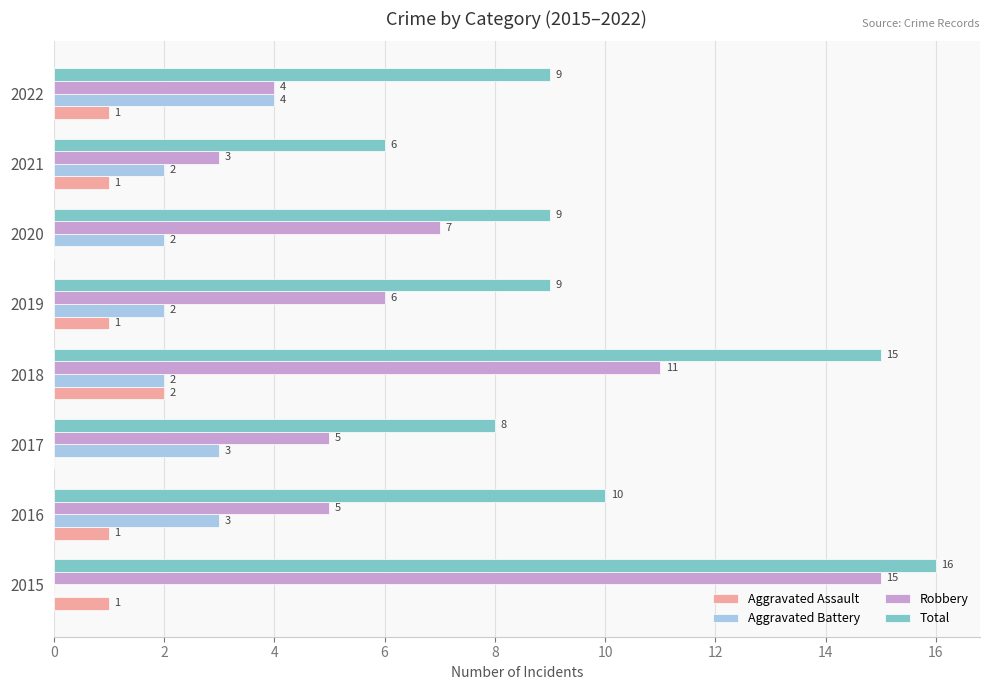

Is it true that Aggravated Battery equals 3 at 2017?

True